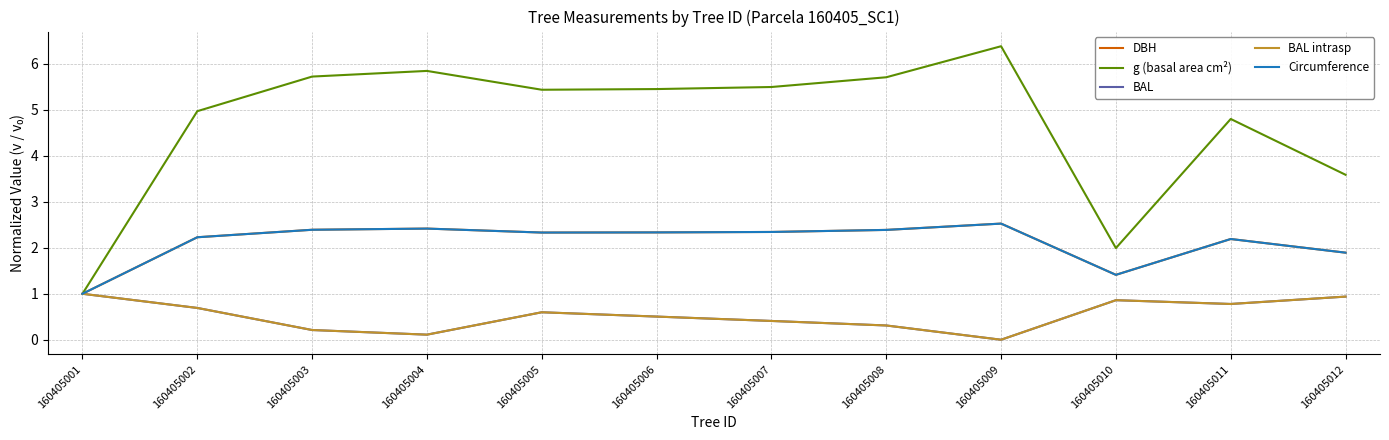

At which category does DBH reach its first local peak?

160405004